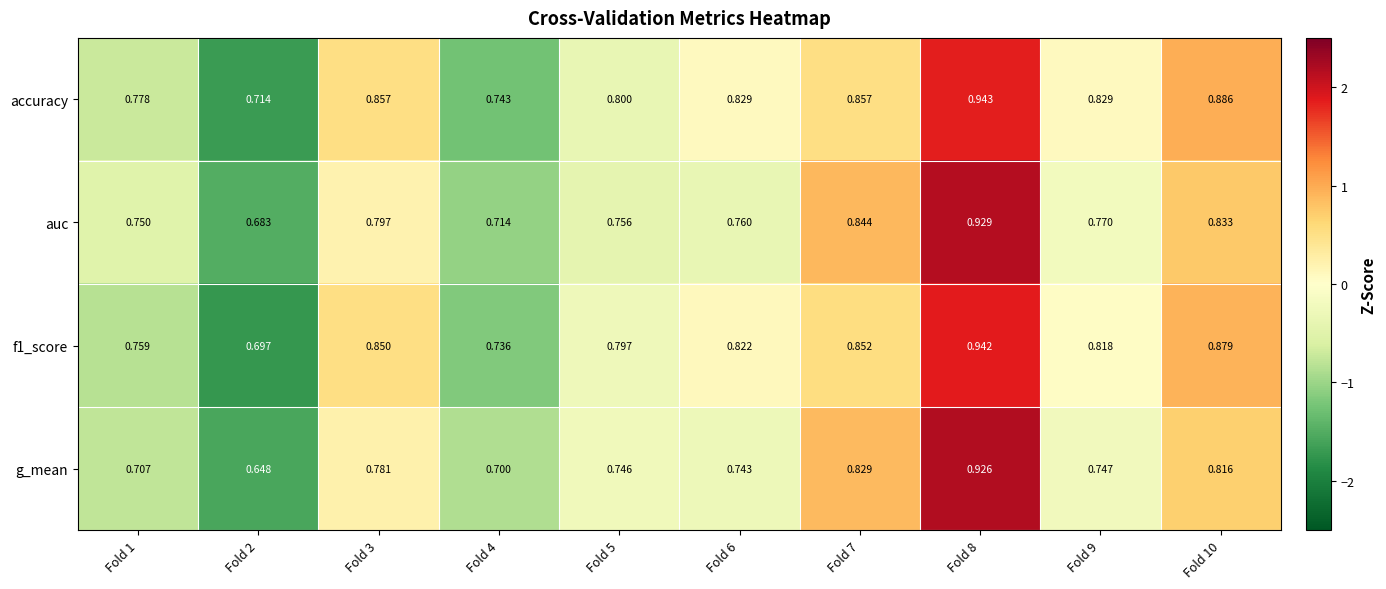

Count the number of data series in this chart.

4